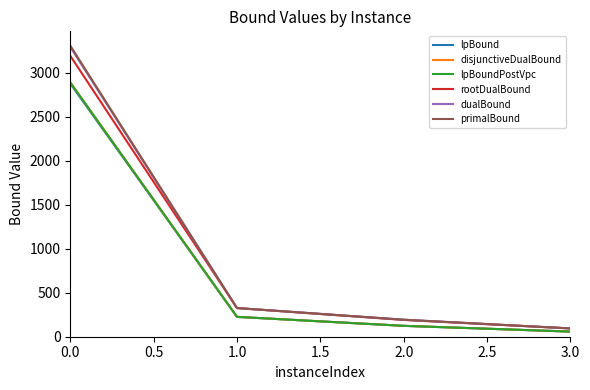

Does the chart display data point markers on the line(s)?

No